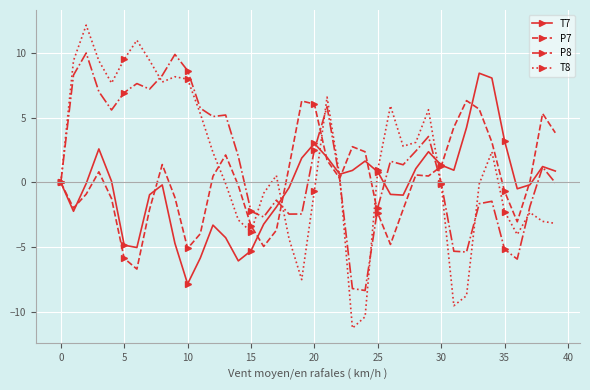

Which series has the largest range (max minus min)?

T8